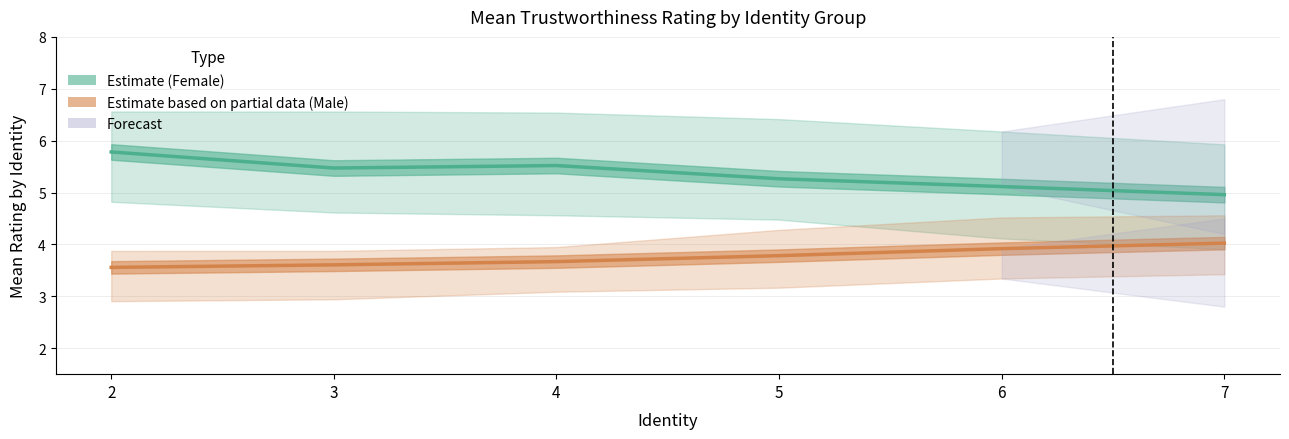

List the labels in order of Estimate based on partial data (Male) value, largest first.

7, 6, 5, 4, 3, 2